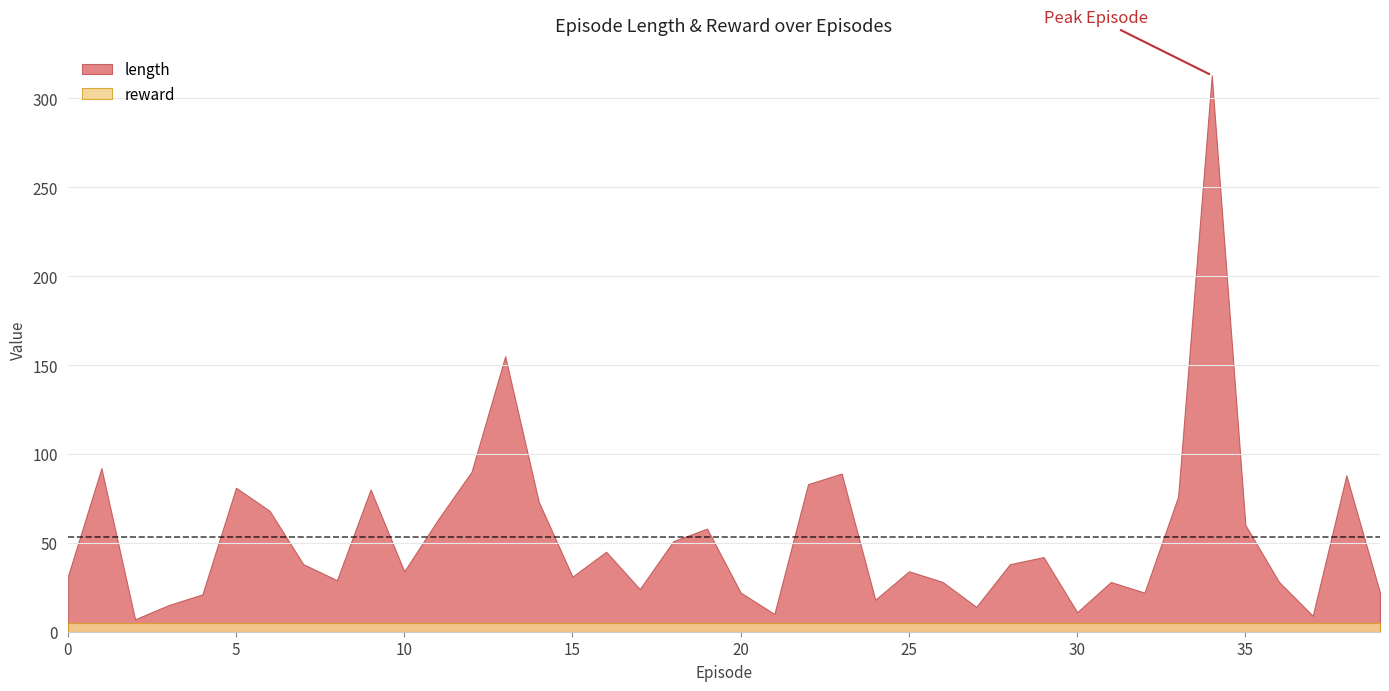

Which series has the largest total across all categories?

length